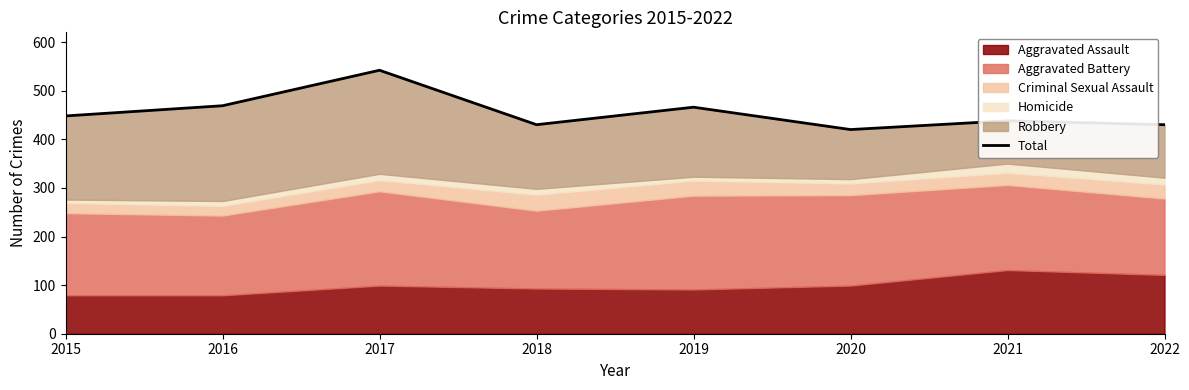

What is the difference between the second highest and minimum values?

49